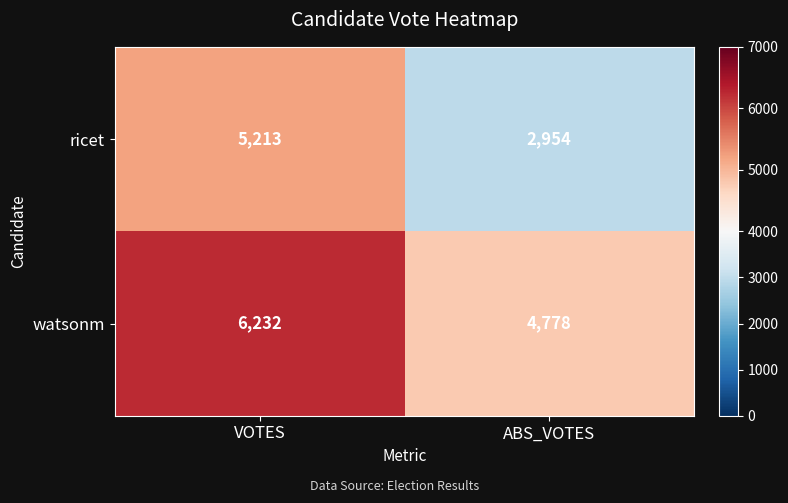

Reading left to right, what are all the values shown in this chart?

ricet: VOTES=5213	ABS_VOTES=2954
watsonm: VOTES=6232	ABS_VOTES=4778